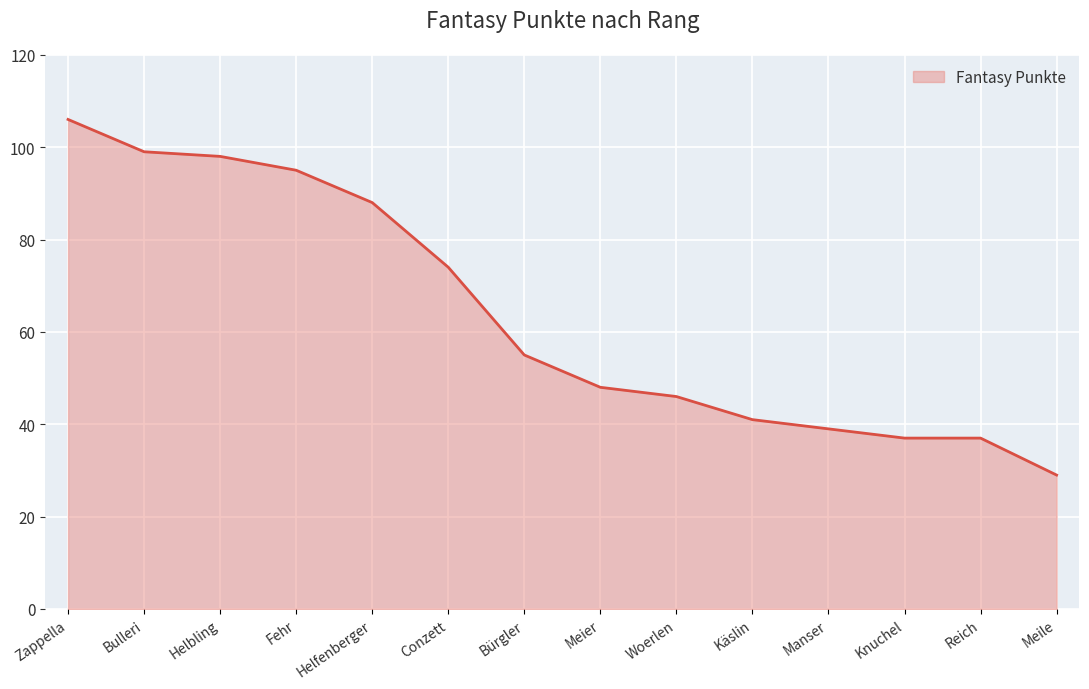

What is the difference between the maximum and minimum values?

77